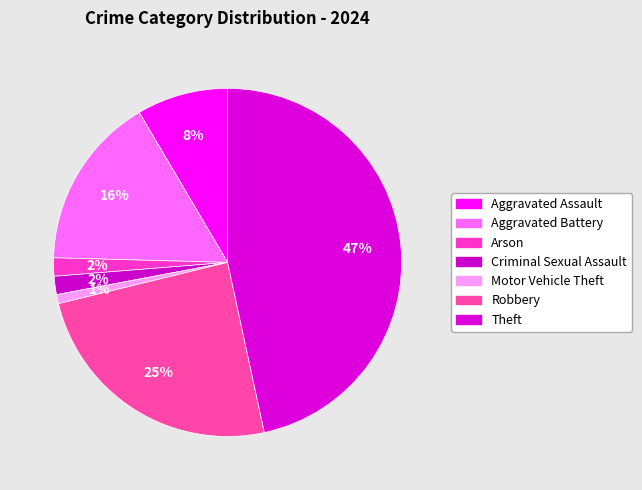

What percentage do Aggravated Assault and Criminal Sexual Assault together represent?

10.2%